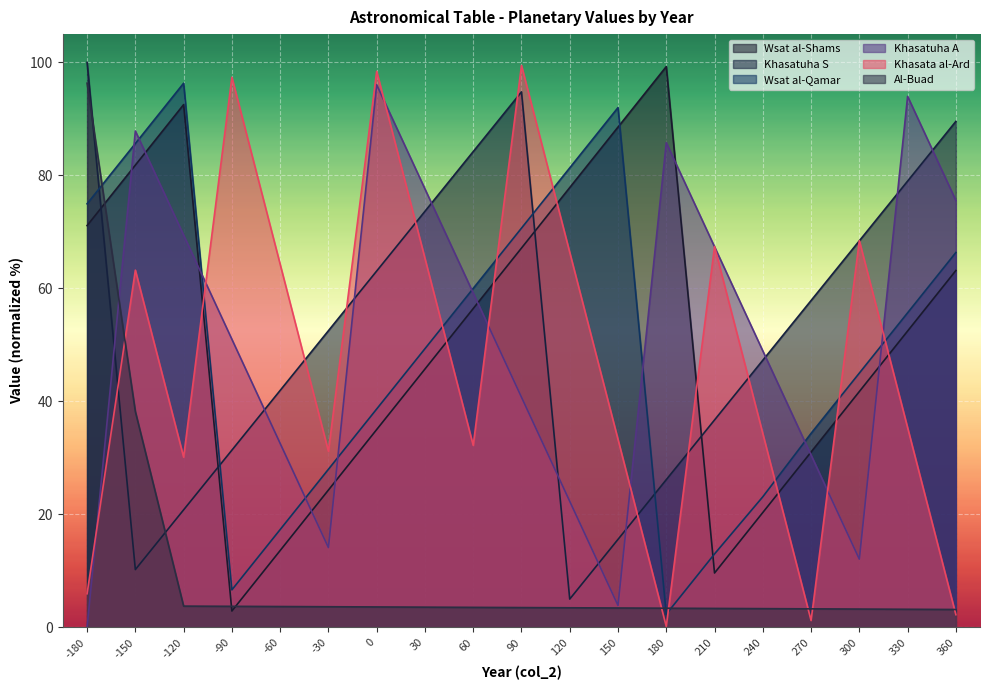

Read the khasatuha_s value at -180.

100.0